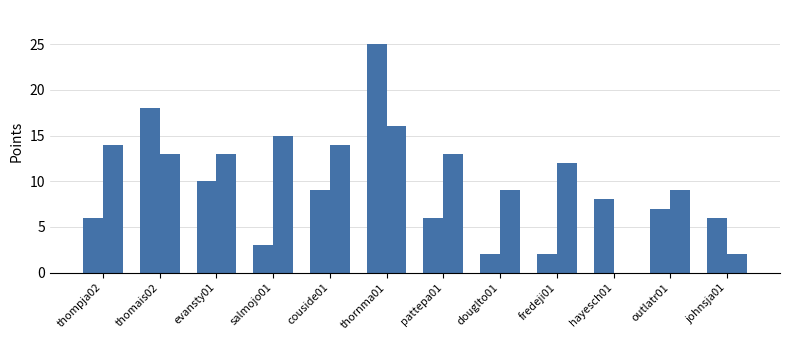

The San Antonio Spurs series shows 13 at thomais02. True or false?

True